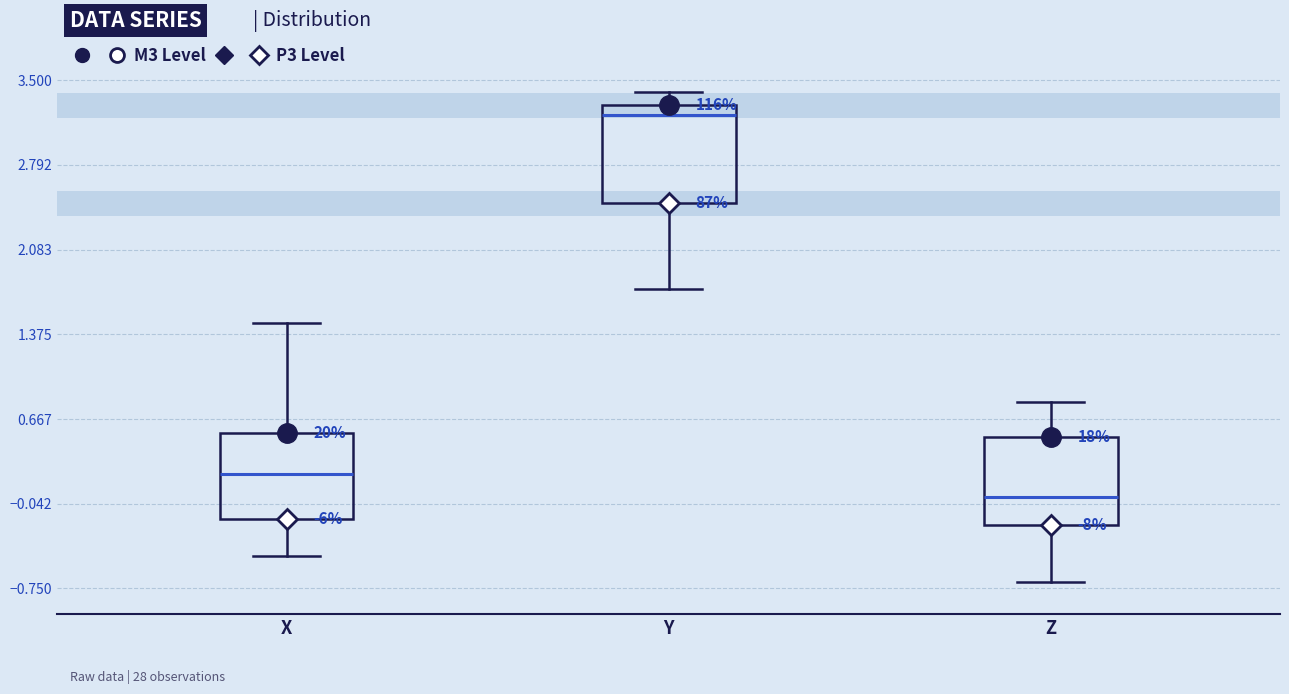

Reading left to right, read every box against the y-axis: the position of its median line, the range the box covers, and the ends of its whiskers. The values are not printed on the chart, so give them approximately, as read against the axis.

X: median 0.2, box -0.2 to 0.6, whiskers -0.5 to 1.5
Y: median 3.2, box 2.5 to 3.3, whiskers 1.8 to 3.4
Z: median 0.0, box -0.2 to 0.5, whiskers -0.7 to 0.8